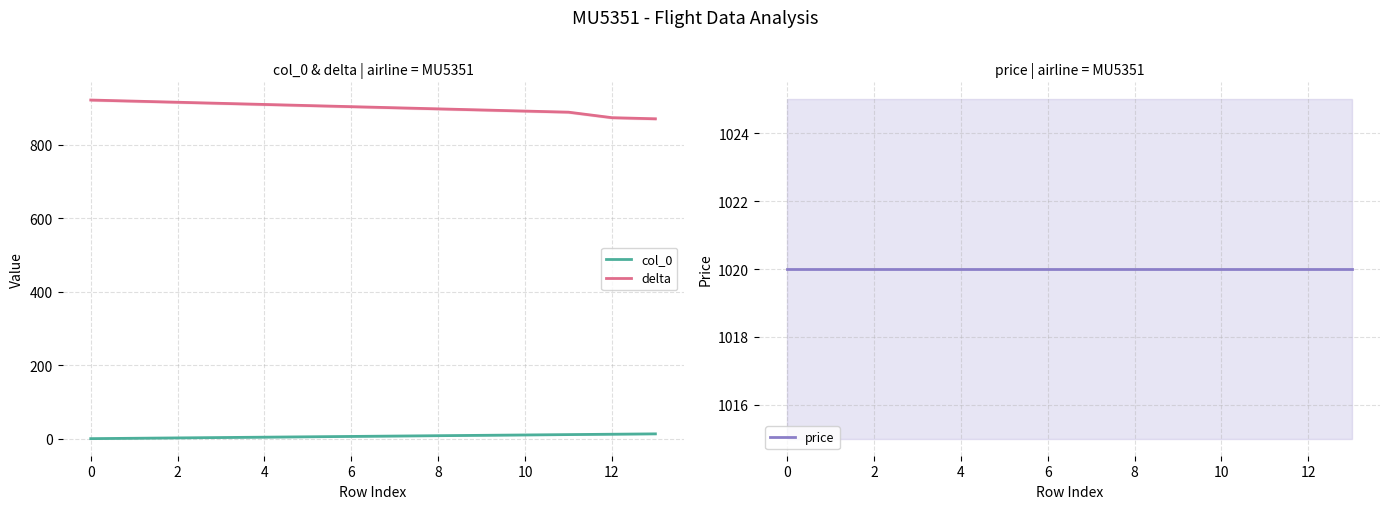

Reading left to right, what are all the values shown in this chart?

col_0: 0	1	2	3	4	5	6	7	8	9	10	11	12	13
delta: 921	918	915	912	909	906	903	900	897	894	891	888	873	870
price: 1020	1020	1020	1020	1020	1020	1020	1020	1020	1020	1020	1020	1020	1020